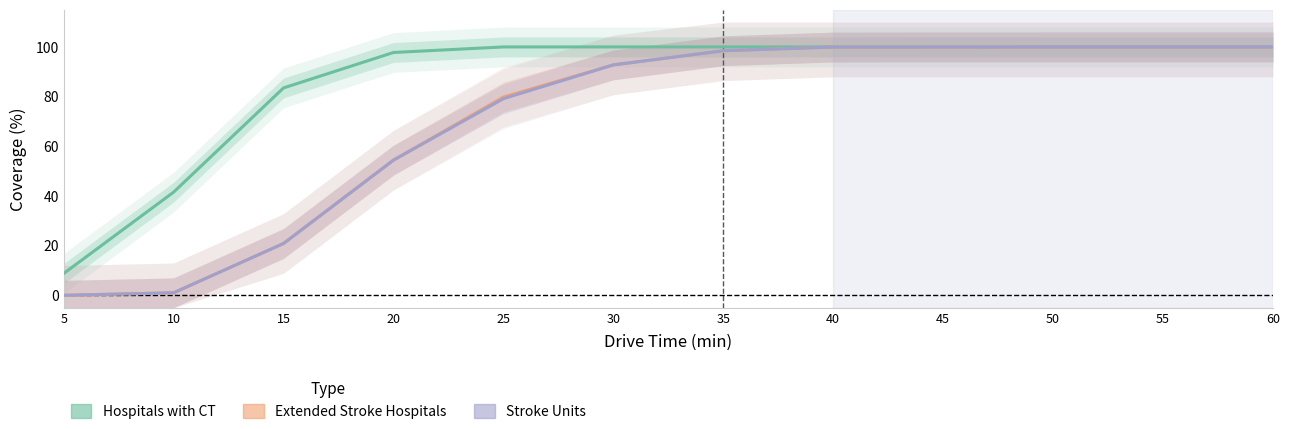

Is it true that Hospitals with CT equals 41.5 at 10?

True